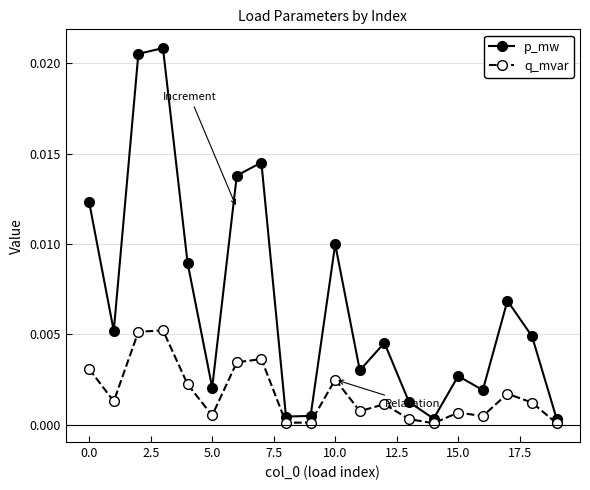

Which series has the widest spread of values?

p_mw